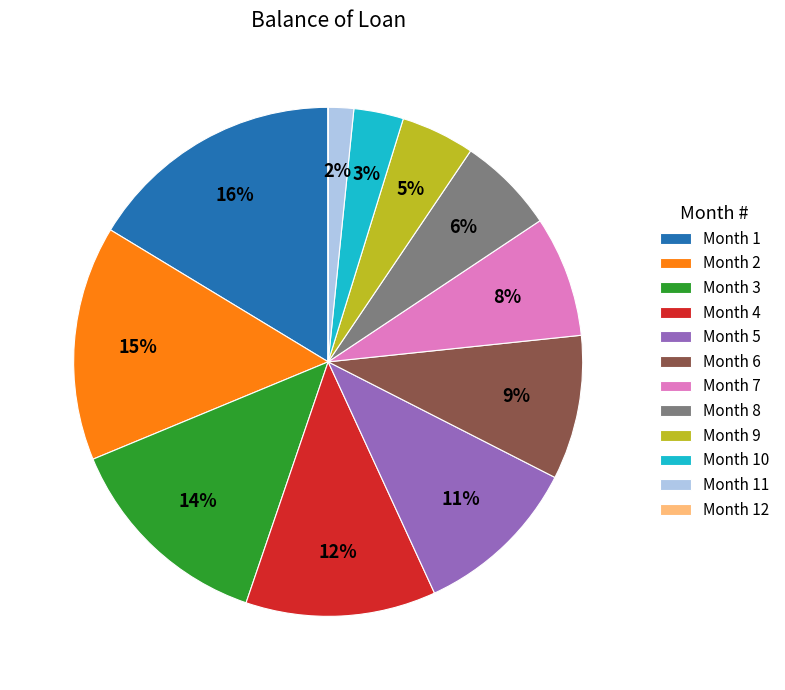

What is the largest slice in the pie chart?

Month 1